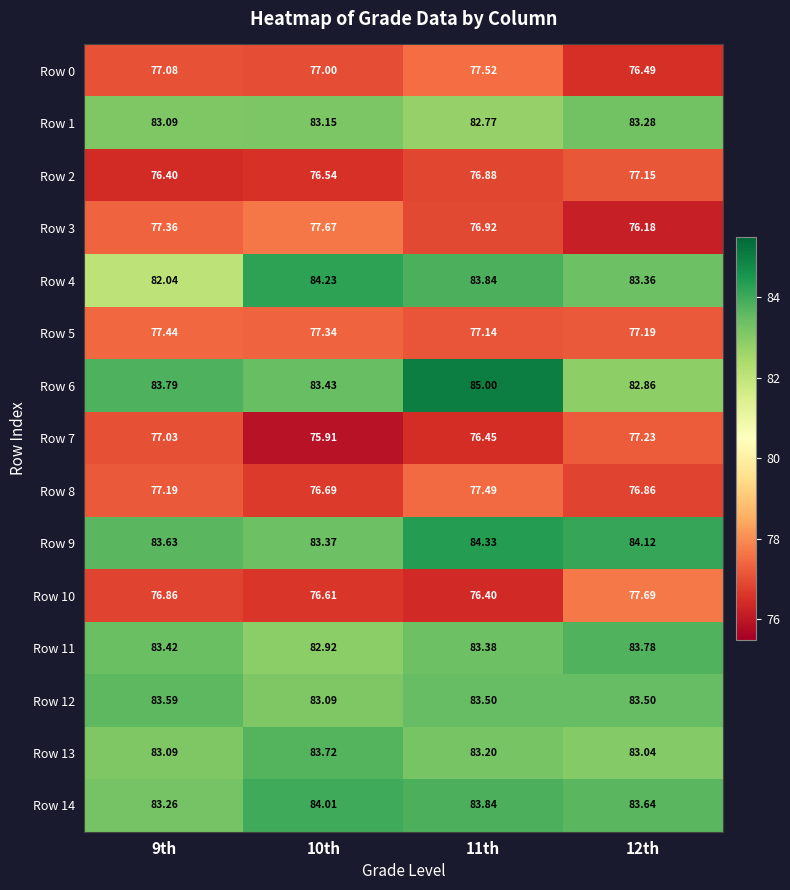

Is the value of Row 9 at 11th greater than the value of Row 7 at 12th?

Yes